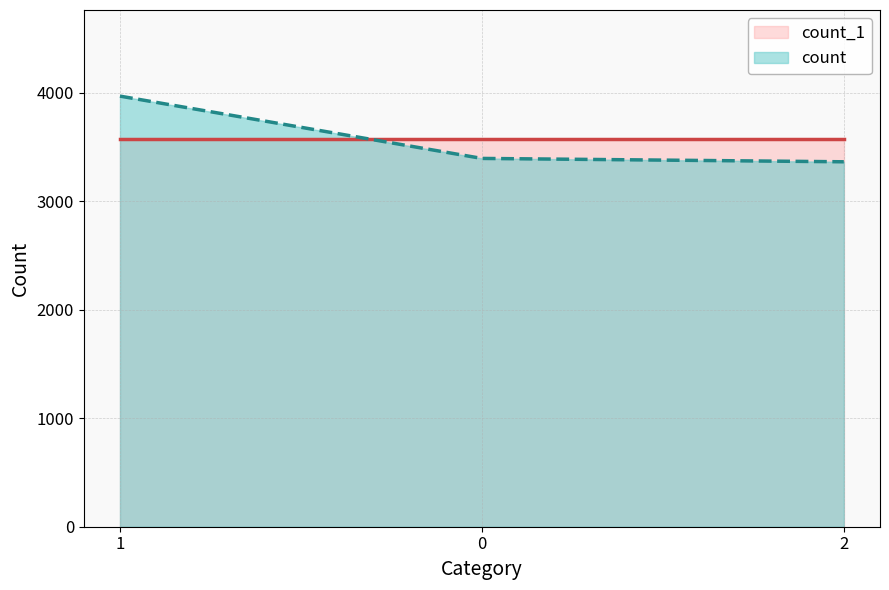

Is it true that the value at 0 is 820?

False